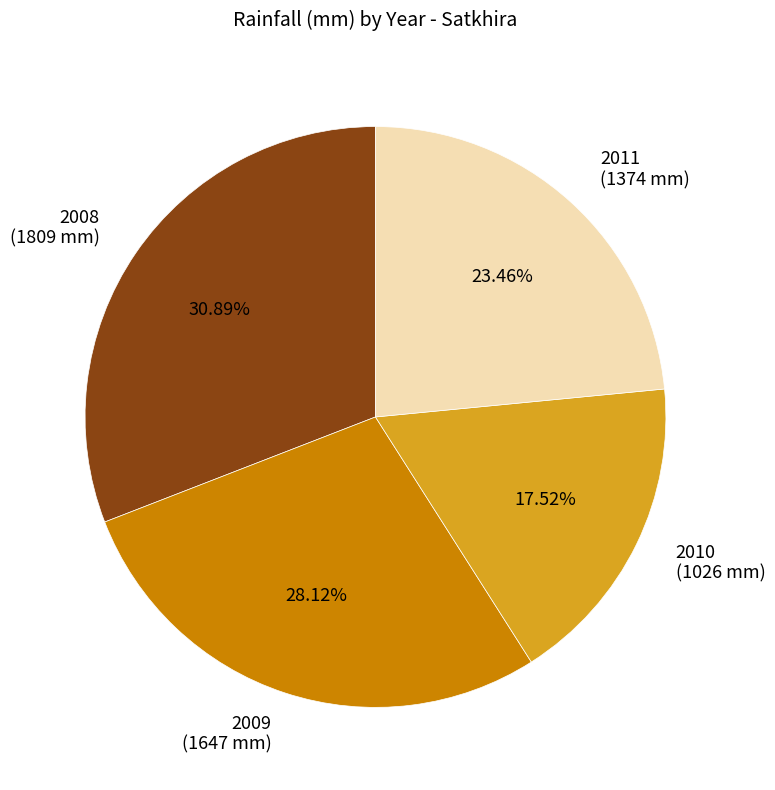

To the nearest percent, what is the difference between the 2009 and 2010 slice percentages?

11%